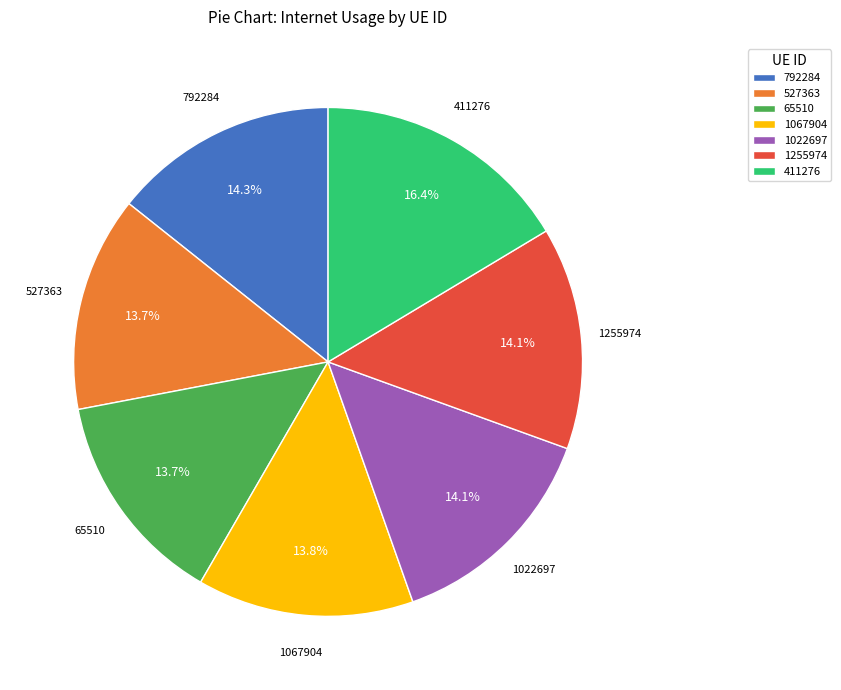

To the nearest percent, what is the average slice percentage?

14%